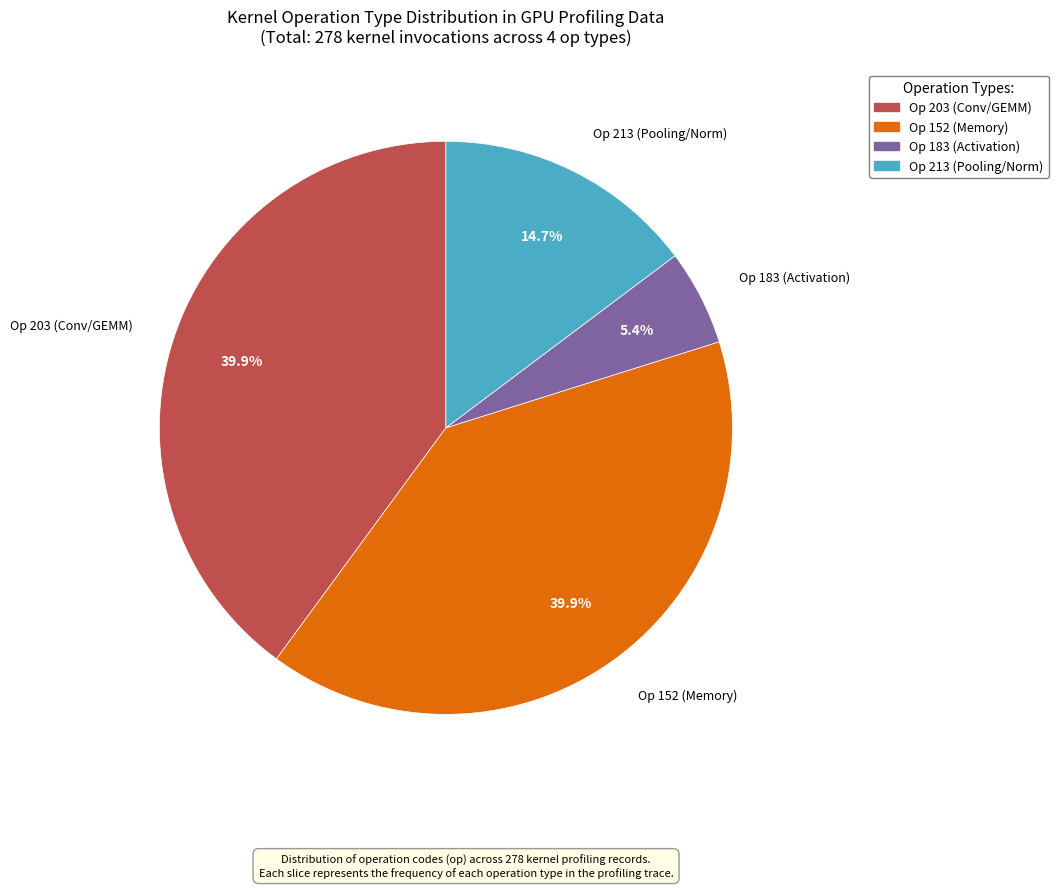

Does any single category account for the majority?

No